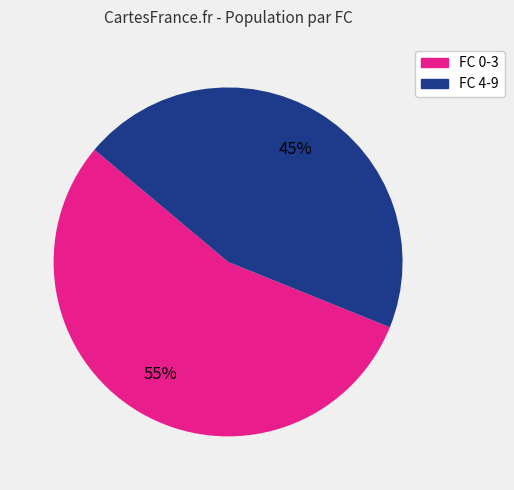

Does any single category account for the majority?

Yes